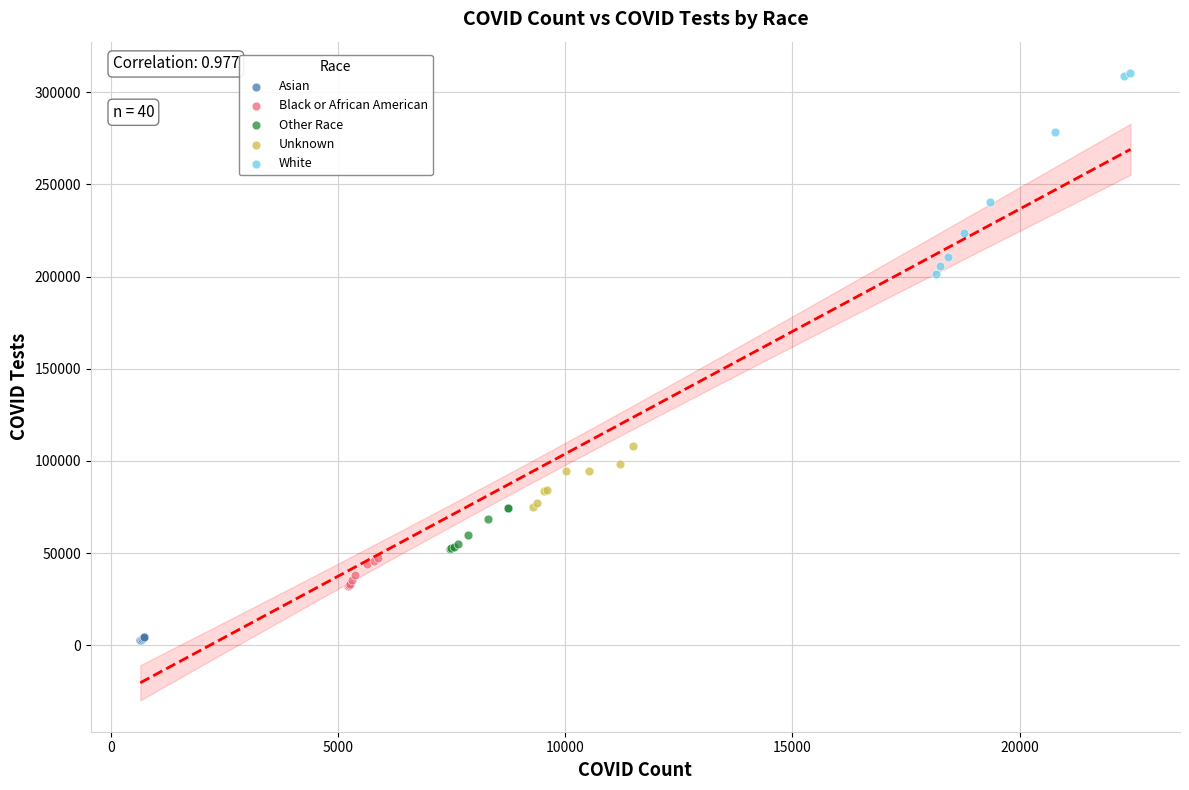

Which series reaches the minimum Y coordinate?

Asian